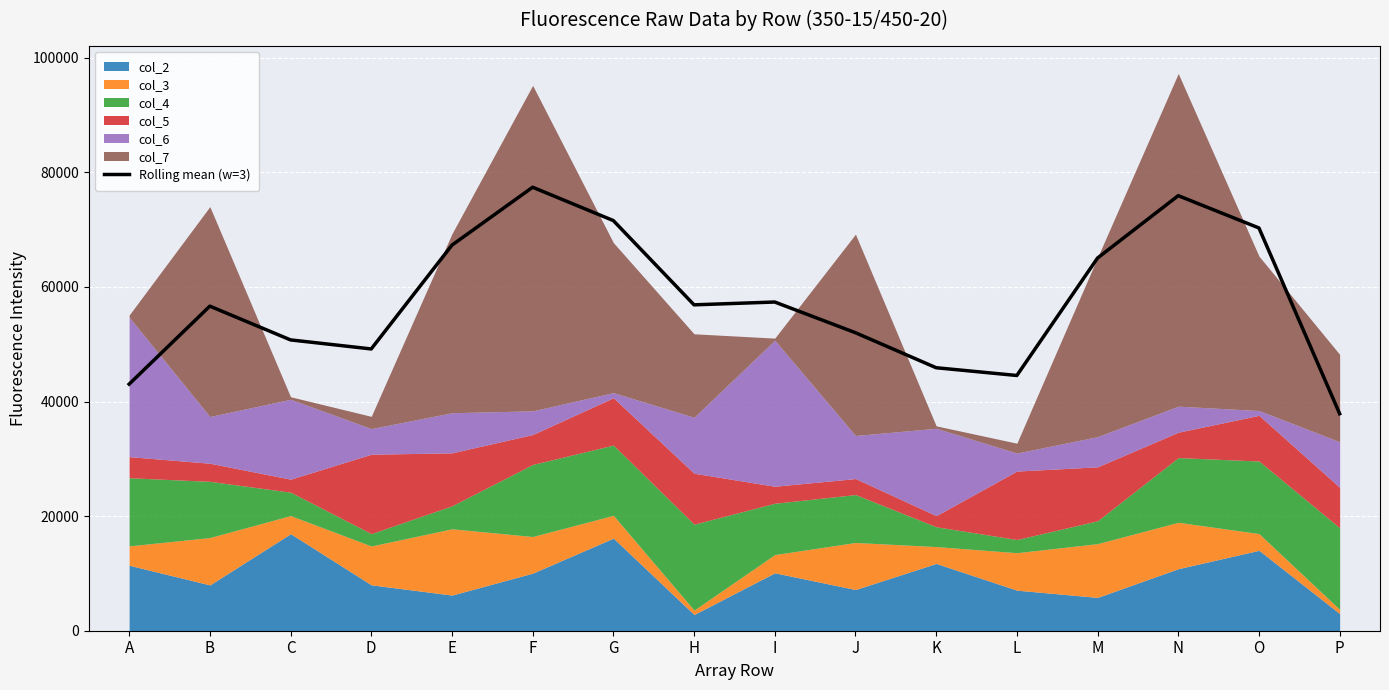

Is it true that Rolling mean (w=3) equals 52016.0 at J?

True